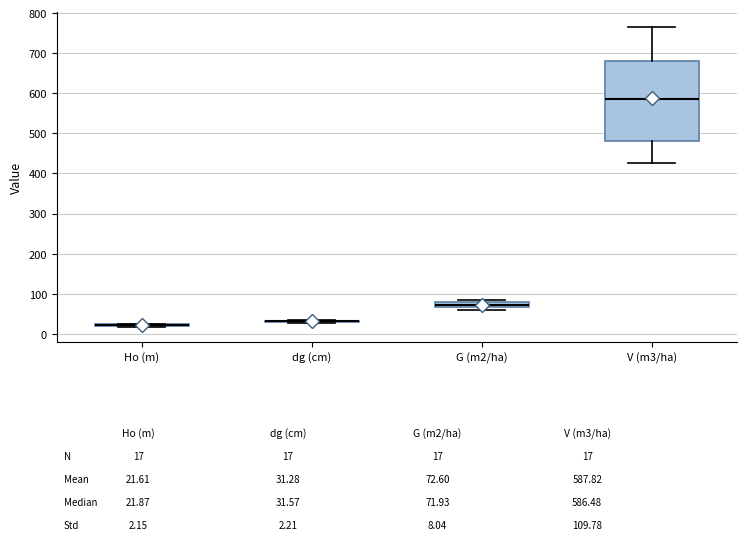

Which box is the tallest, from its lower edge to its upper edge?

V (m3/ha)